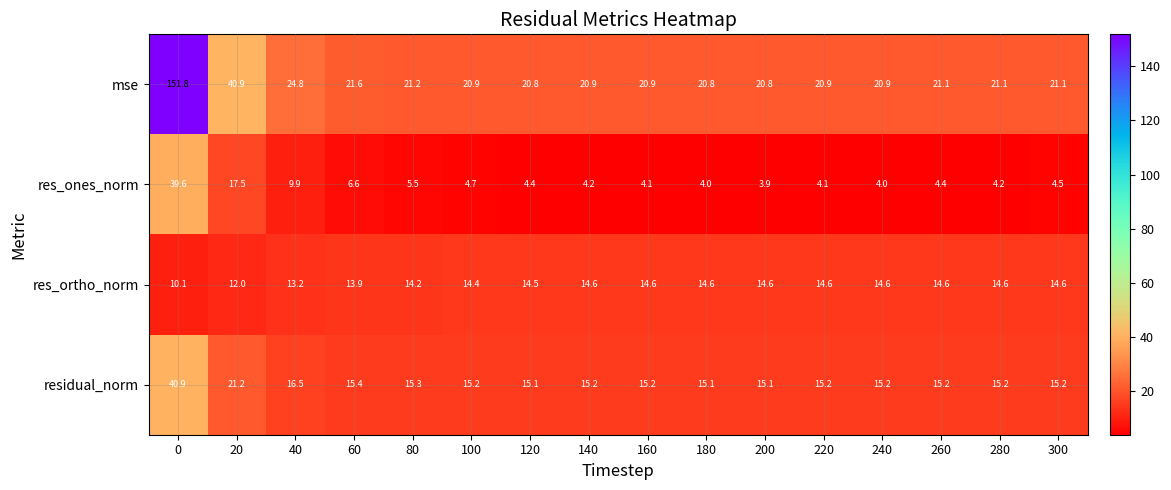

What is the spread (max minus min) of values at 200?

16.9